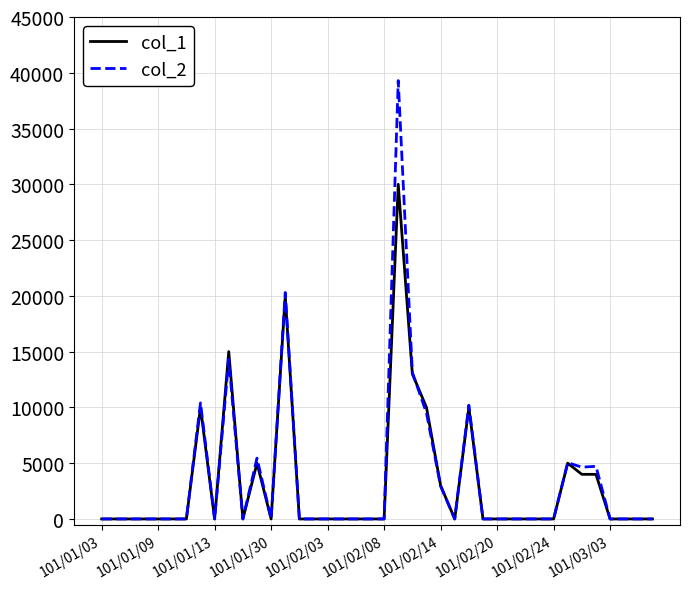

What is the maximum value shown in the chart?

39300